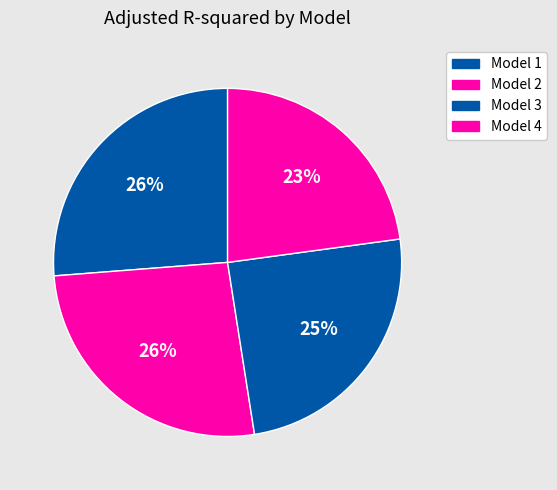

True or false: Model 3 accounts for 39% of the total.

False